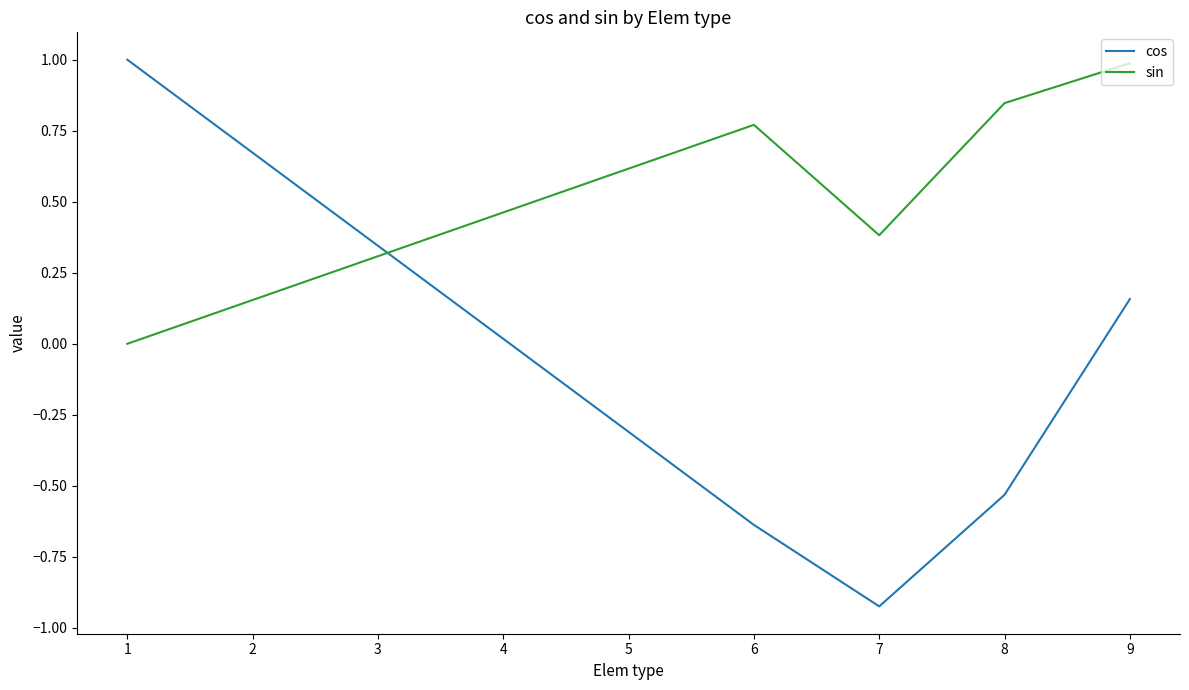

How many series are shown in this chart?

2